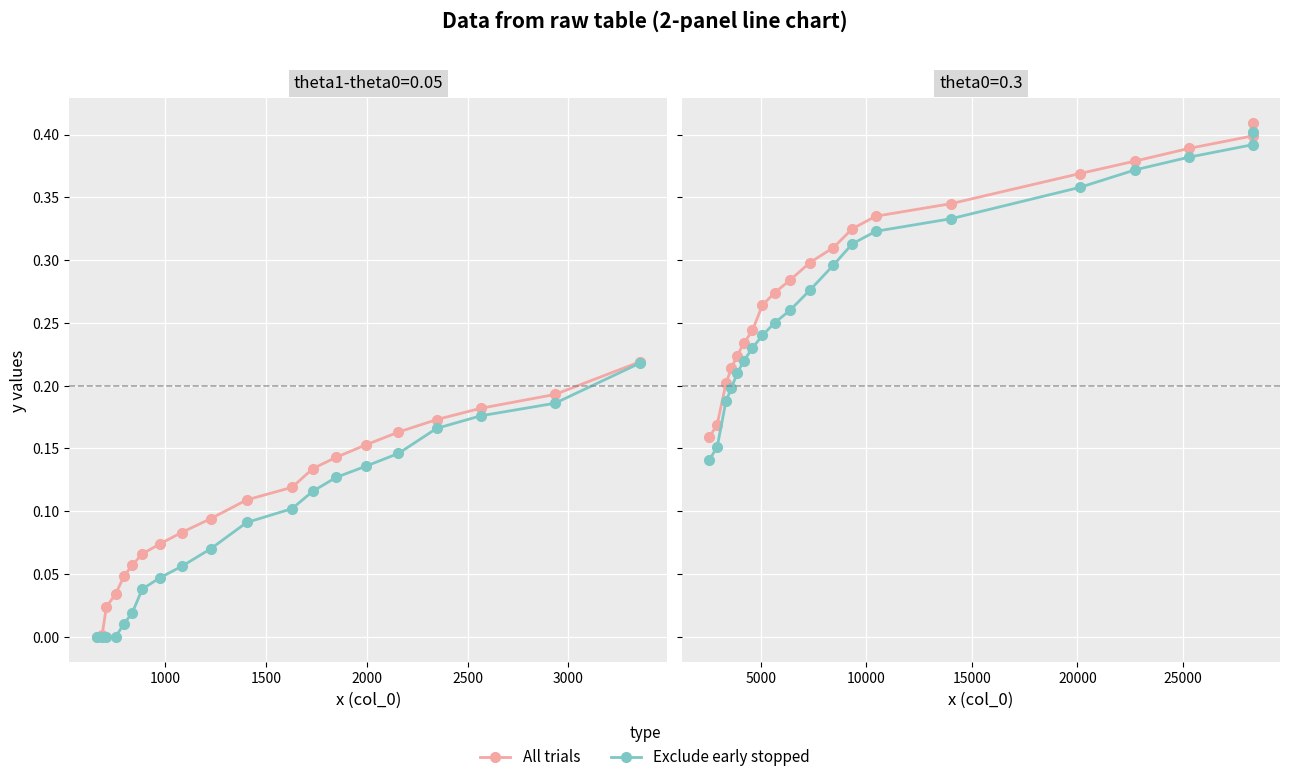

Is the value of Exclude early stopped at 500 greater than the value of All trials at 3500?

No